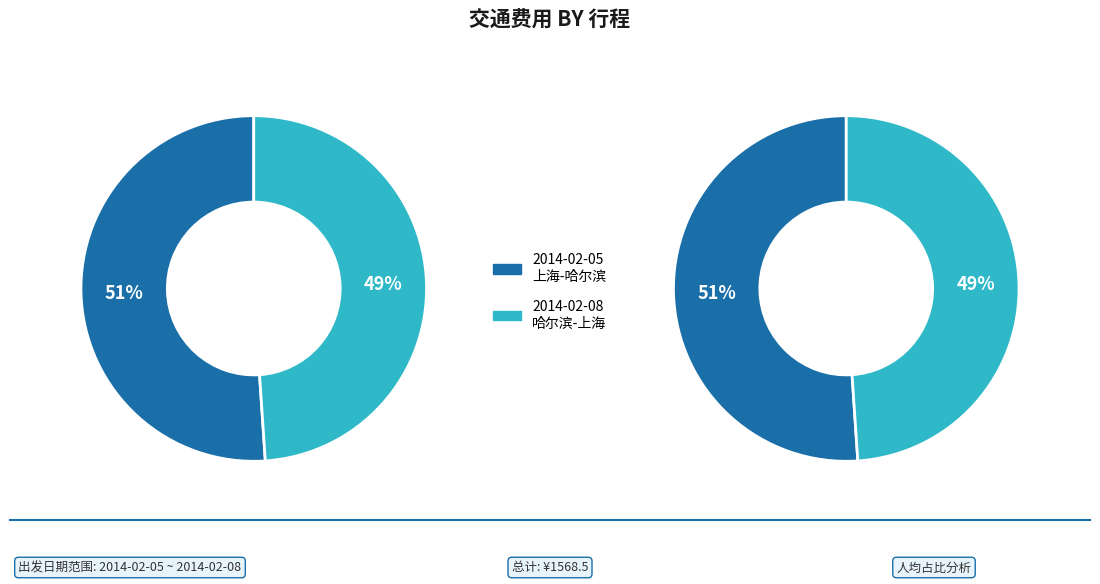

To the nearest percent, what is the difference between the 2014-02-08
哈尔滨-上海 and 2014-02-05
上海-哈尔滨 slice percentages?

2%